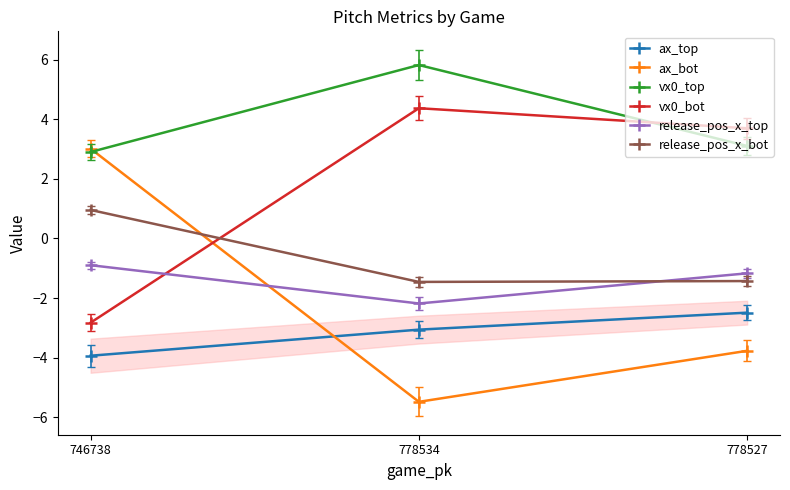

What is the value of the ax_top point at the 2nd from the left?

-3.1